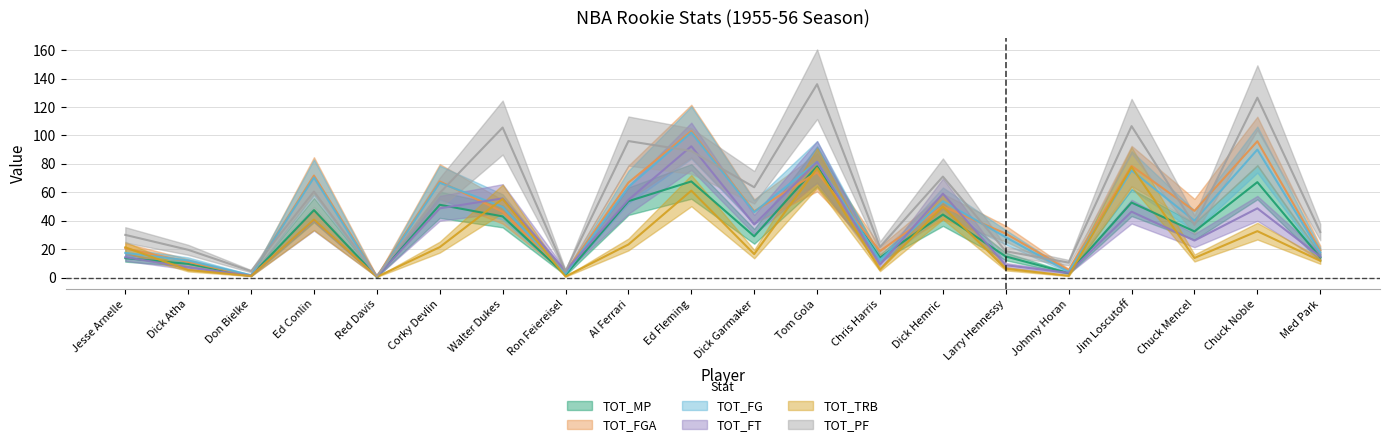

What is the sum of the TOT_FG values at Johnny Horan and Med Park?

21.7